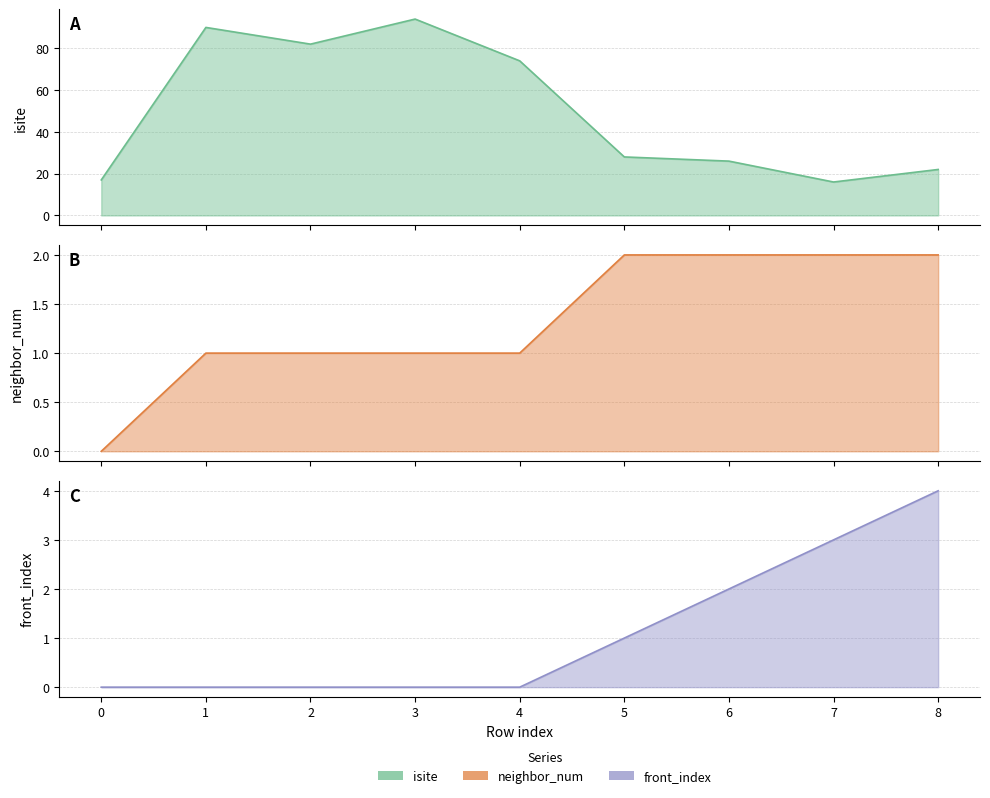

The value of isite at 7 is 25. True or false?

False